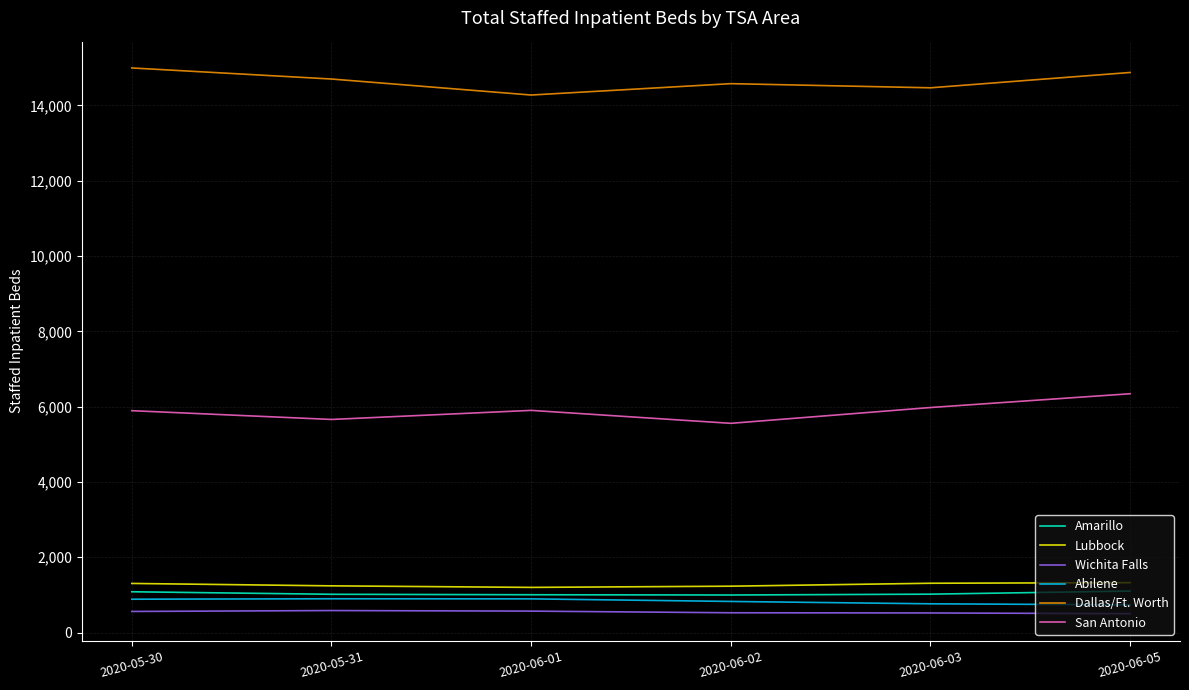

What are all the series names shown in the legend?

Amarillo, Lubbock, Wichita Falls, Abilene, Dallas/Ft. Worth, San Antonio